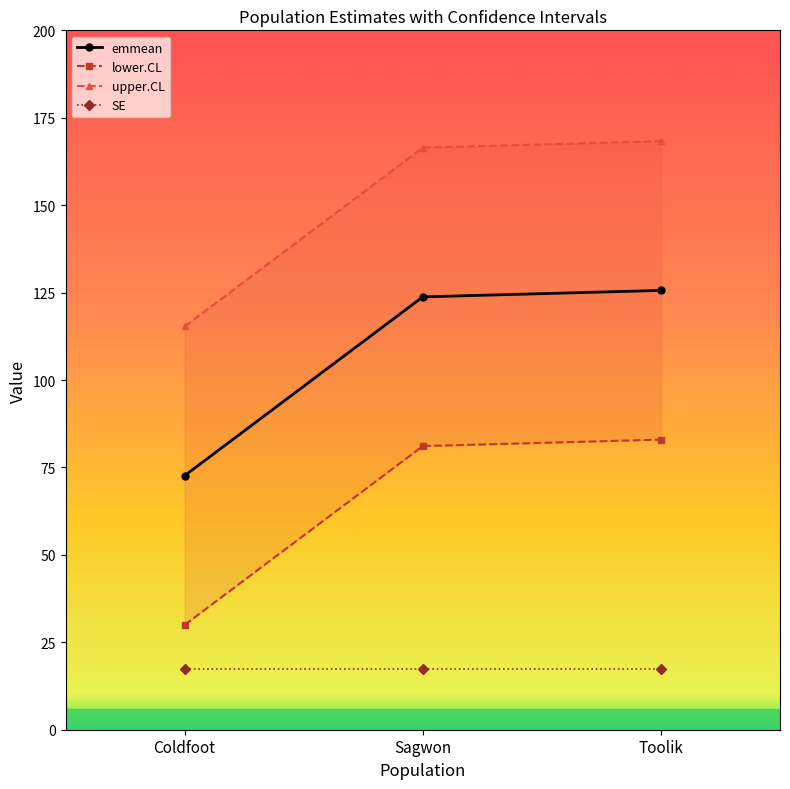

The lower.CL series shows 30.0 at Coldfoot. True or false?

True